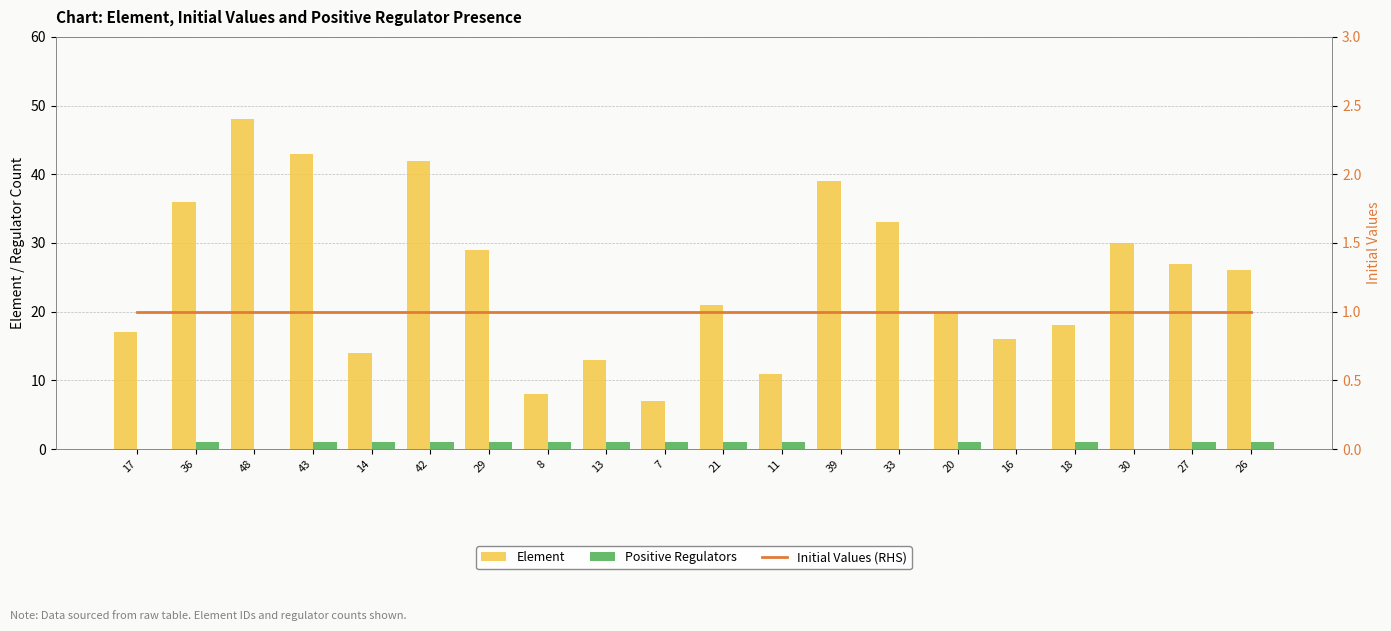

Reading left to right, what are all the values shown in this chart?

Element: 17=17	36=36	48=48	43=43	14=14	42=42	29=29	8=8	13=13	7=7	21=21	11=11	39=39	33=33	20=20	16=16	18=18	30=30	27=27	26=26
Positive Regulators: 17=0	36=1	48=0	43=1	14=1	42=1	29=1	8=1	13=1	7=1	21=1	11=1	39=0	33=0	20=1	16=0	18=1	30=0	27=1	26=1
Initial Values (RHS): 17=1	36=1	48=1	43=1	14=1	42=1	29=1	8=1	13=1	7=1	21=1	11=1	39=1	33=1	20=1	16=1	18=1	30=1	27=1	26=1